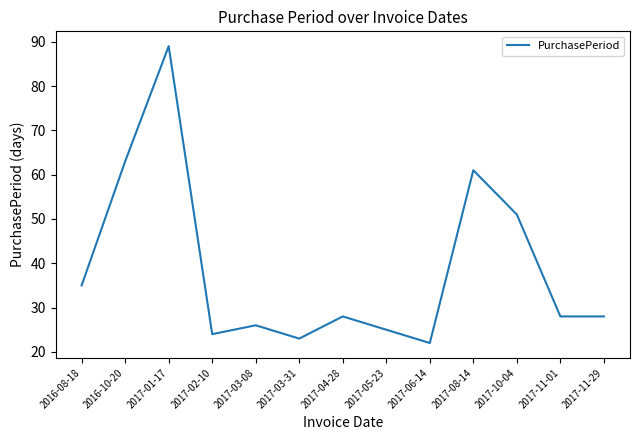

Which has a higher value, 2017-05-23 or 2017-03-31?

2017-05-23